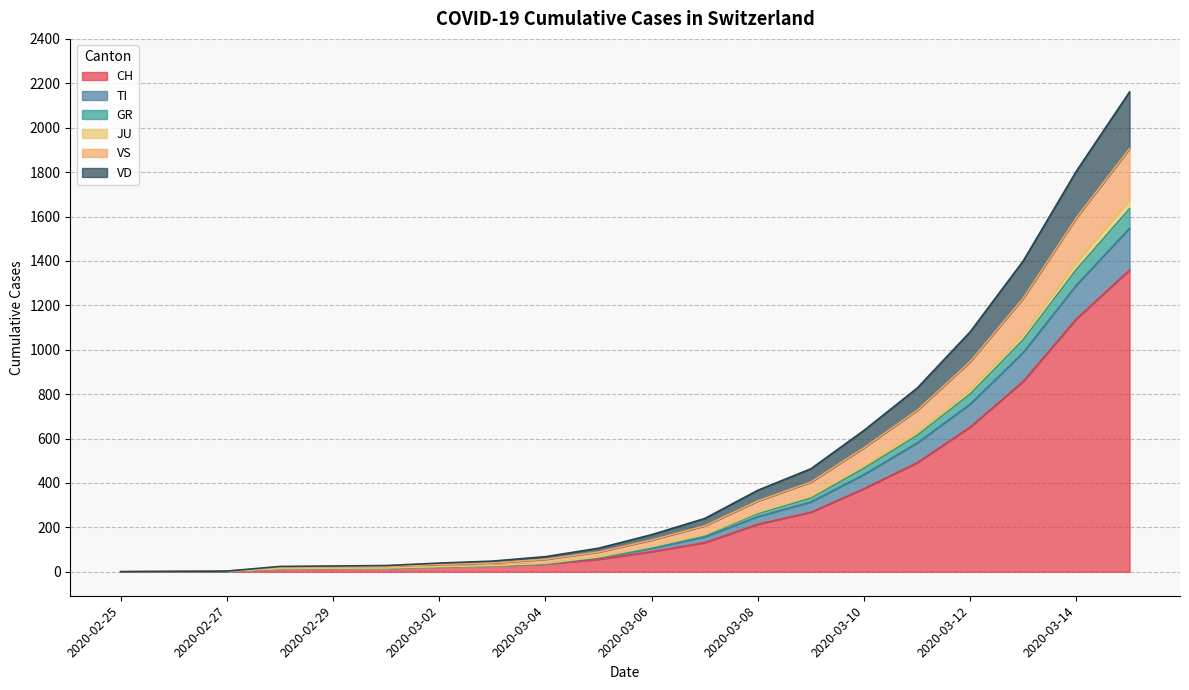

At which label does JU reach its peak?

2020-03-15